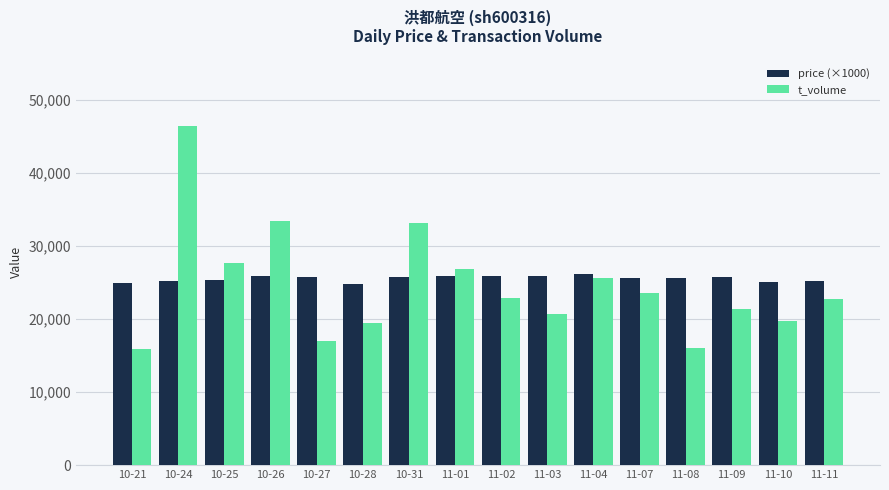

True or false: t_volume has a value of 33381 at 10-26.

True